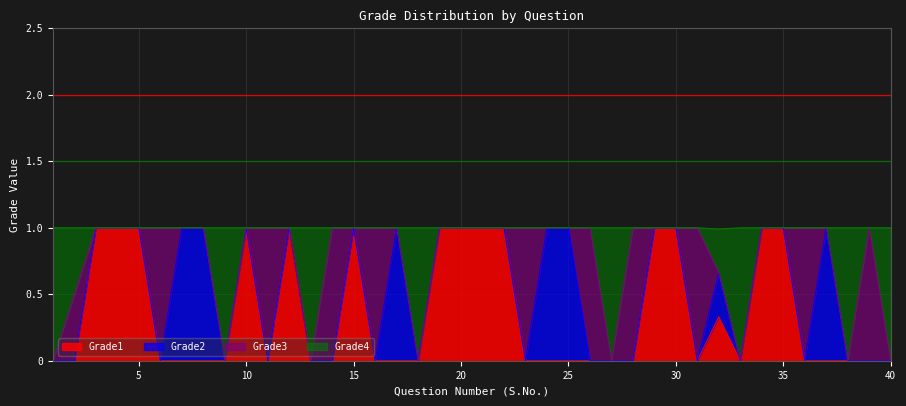

Is the value of Grade1 at 31 greater than the value of Grade4 at 30?

No